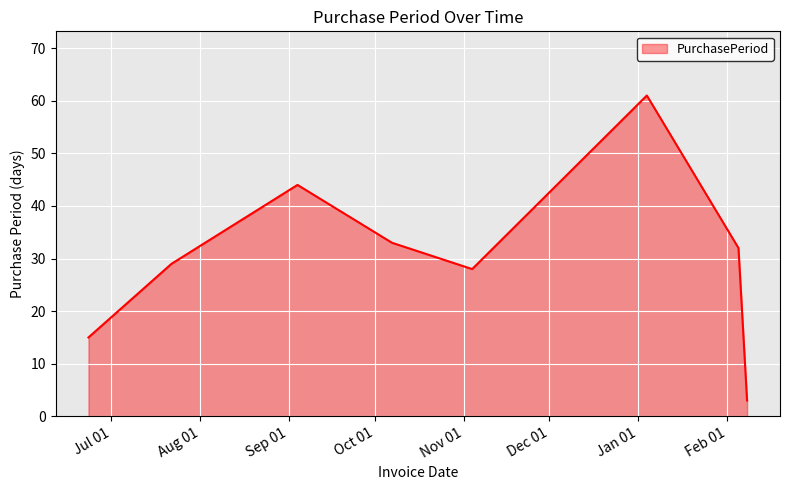

What is the difference between the maximum and minimum values?

58